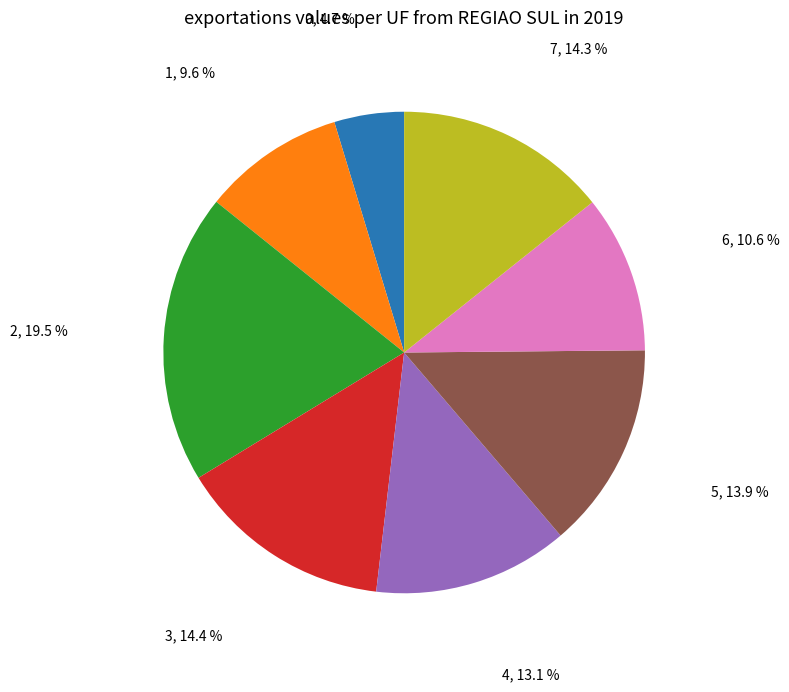

Does 6 account for over 50% of the chart?

No